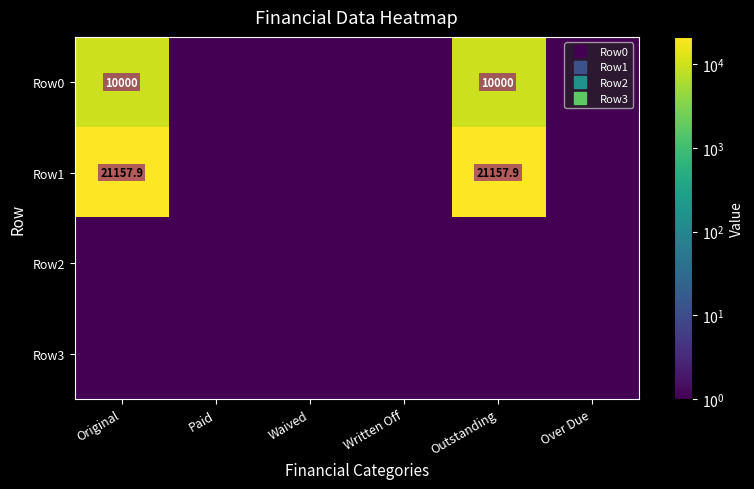

List the labels in order of Row3 value, smallest first.

Original, Paid, Waived, Written Off, Outstanding, Over Due